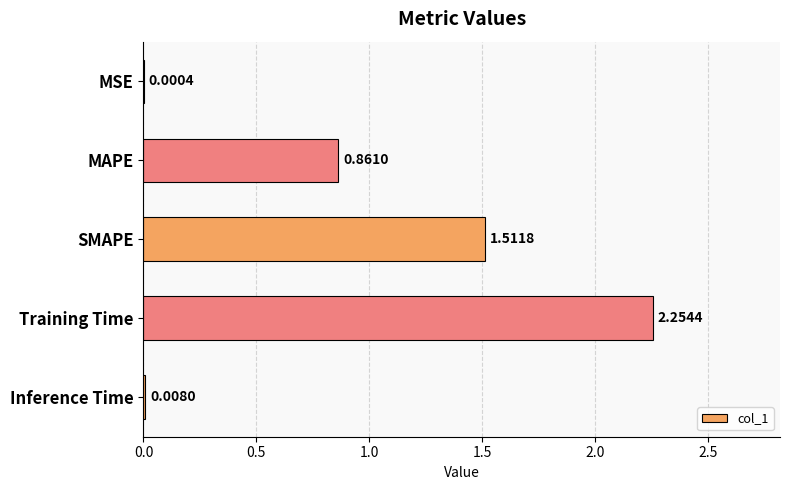

Where is the data nearest to the value 1?

MAPE